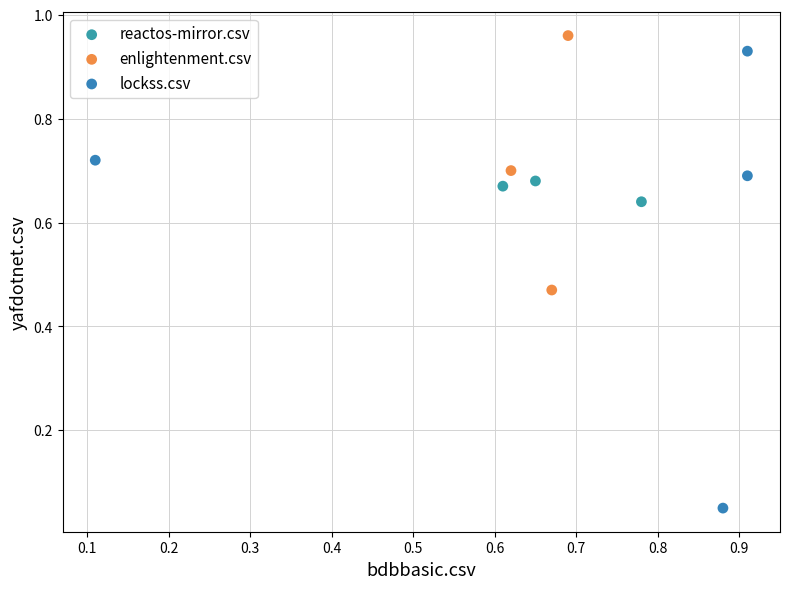

Which series contains the highest Y value?

enlightenment.csv